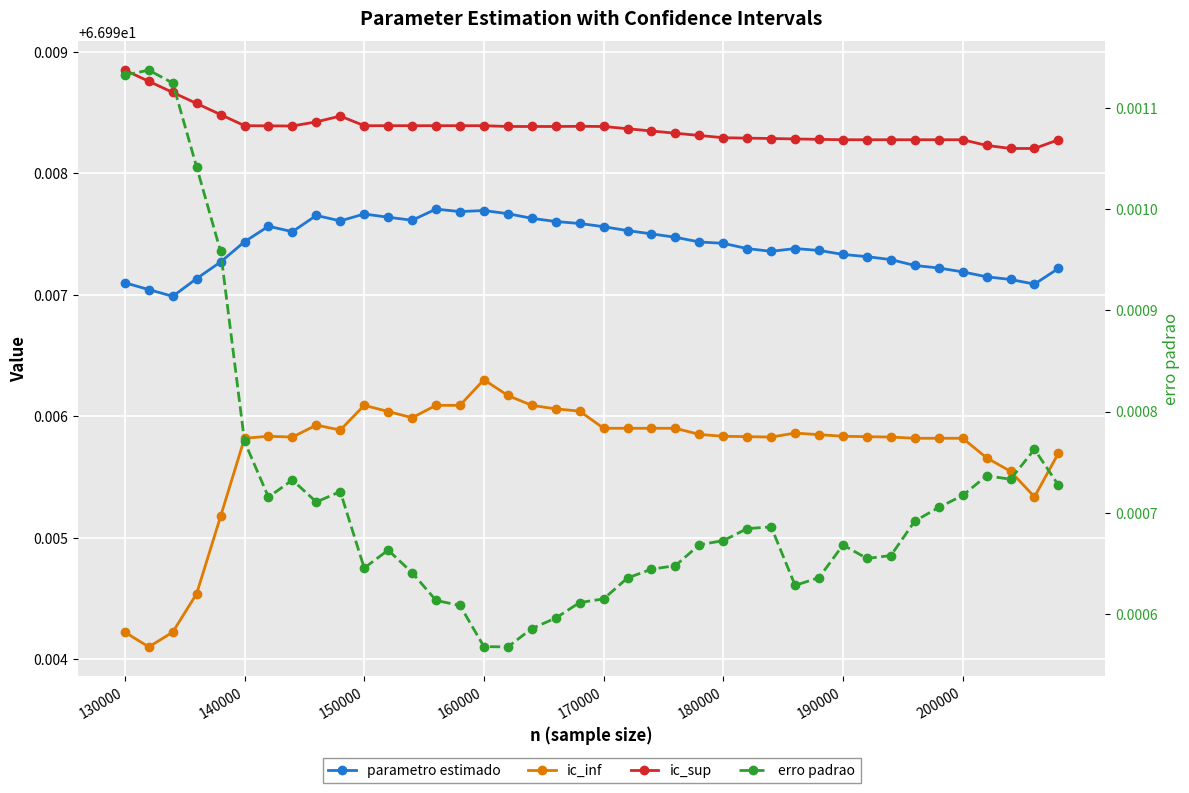

True or false: ic_sup has more than 0 interior local peaks.

True